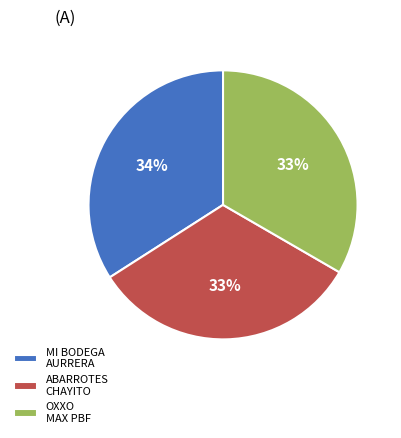

Do ABARROTES CHAYITO and MI BODEGA AURRERA together represent more than half of the pie?

Yes